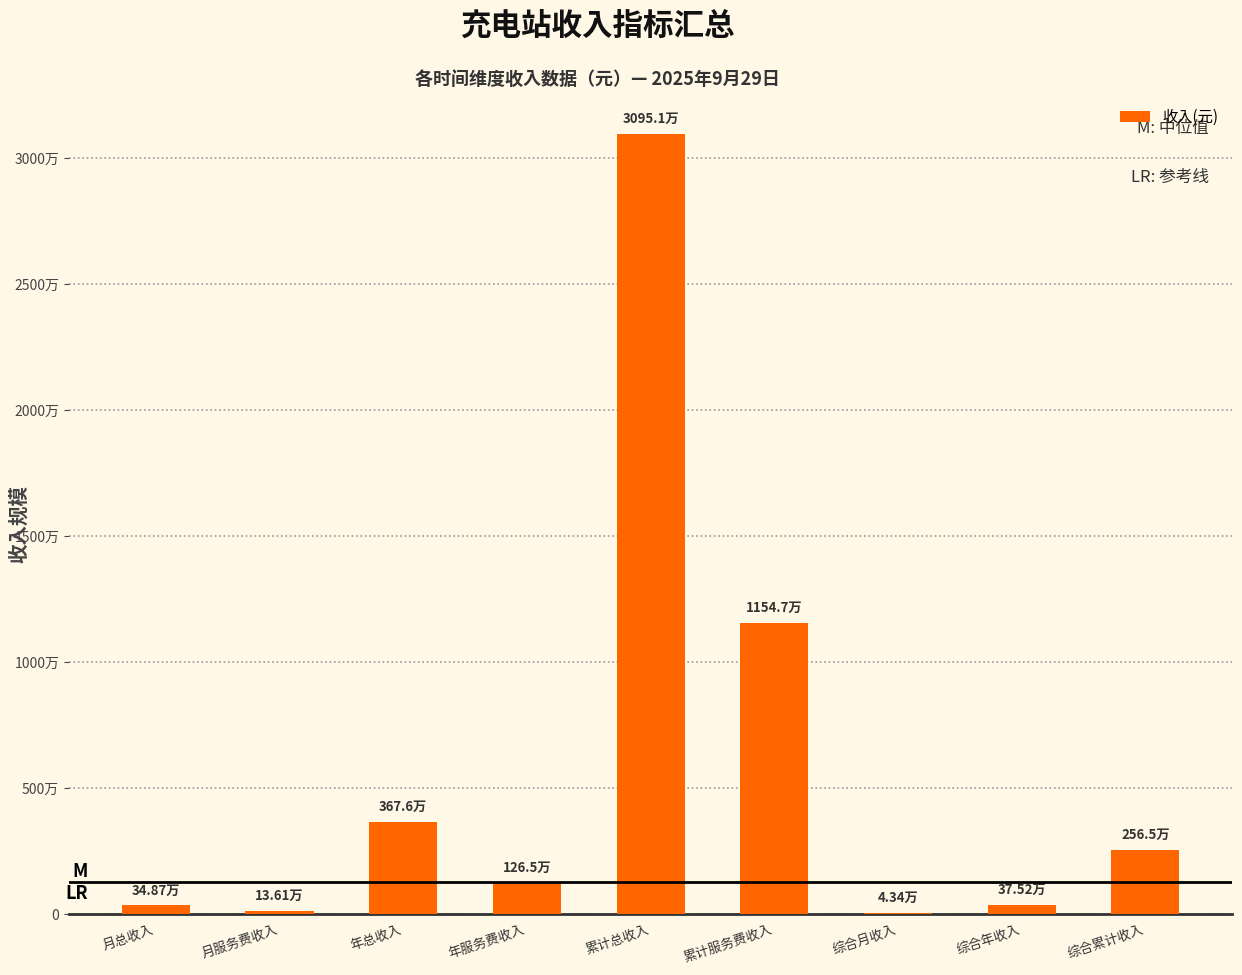

List the labels in order of value, smallest first.

综合月收入, 月服务费收入, 月总收入, 综合年收入, 年服务费收入, 综合累计收入, 年总收入, 累计服务费收入, 累计总收入